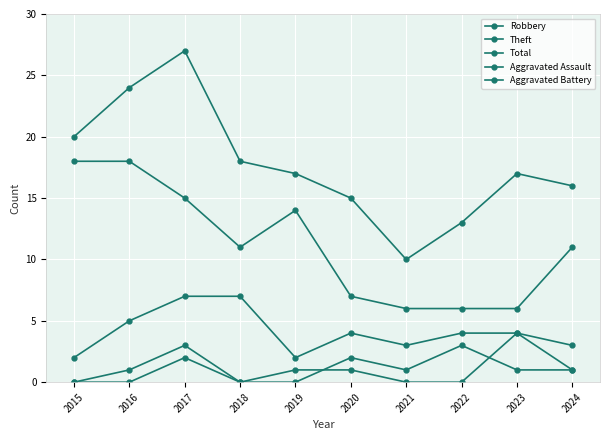

Where is the first local maximum for Aggravated Assault?

2017